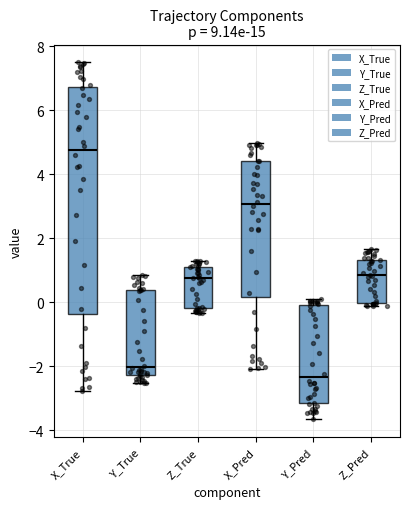

Which box's median line is the highest?

X_True